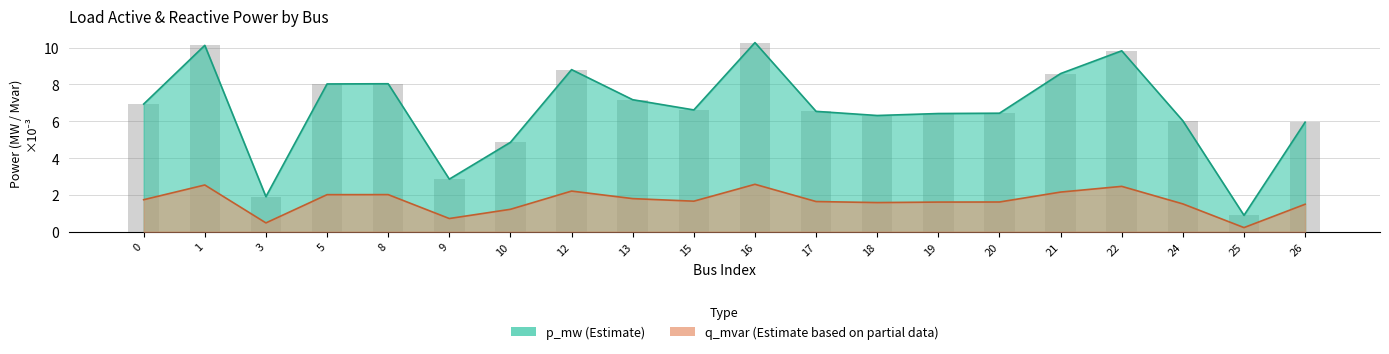

What is the value of the p_mw bar at the 11th from the left?

10.3